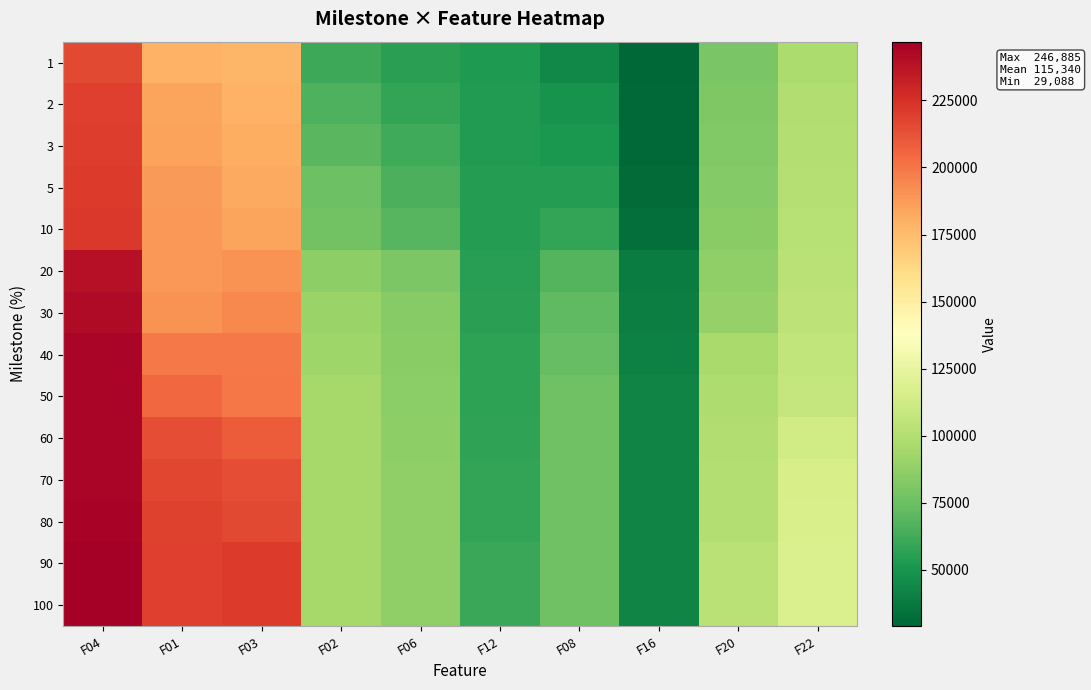

List the series in order of their peak value, highest first.

90, 100, 80, 60, 50, 70, 40, 30, 20, 10, 5, 3, 2, 1